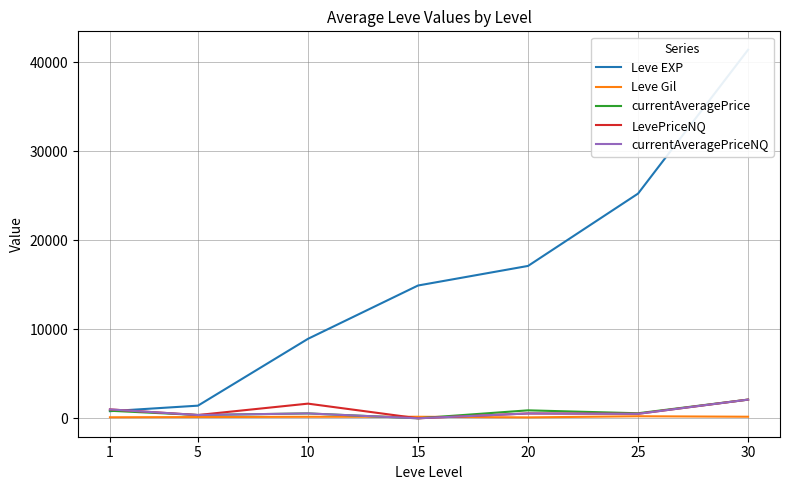

What is the total value across all series at 30?

47885.0